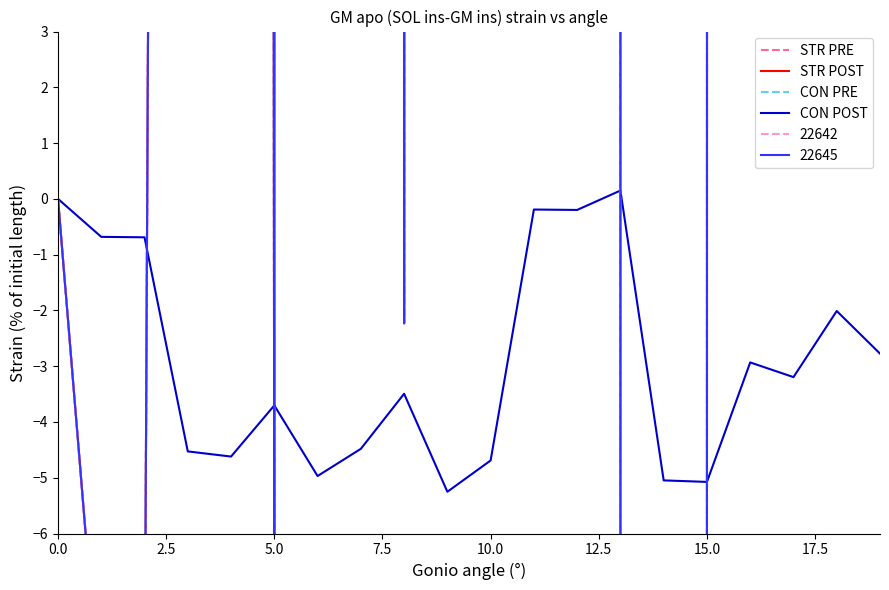

What is the smallest value displayed?

-9.9